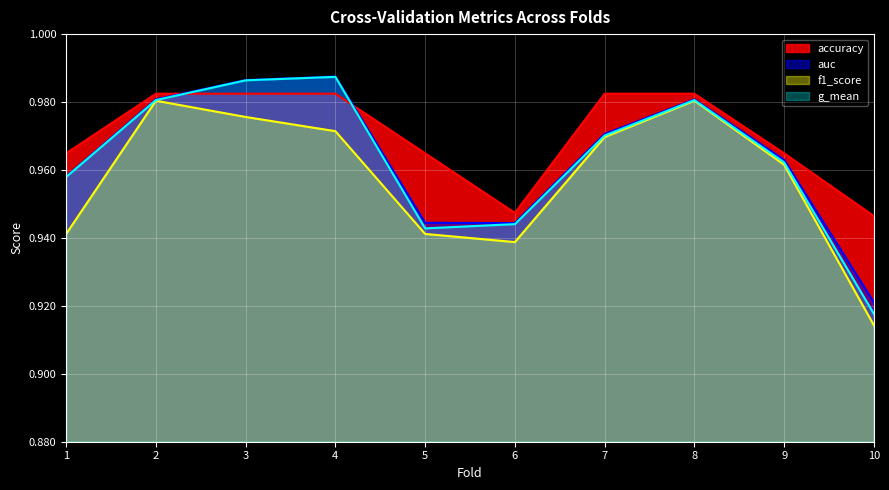

Which series has the widest spread of values?

g_mean